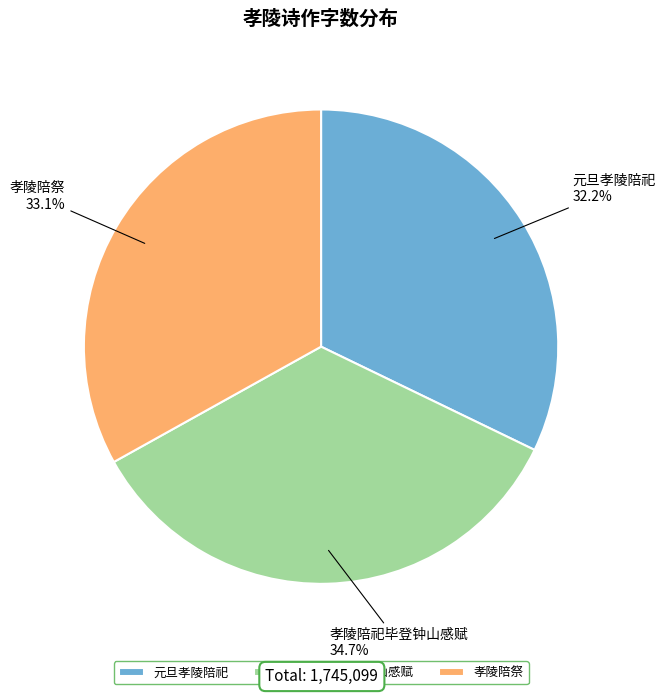

Is it true that 孝陵陪祀毕登钟山感赋 is 28% of the pie?

False